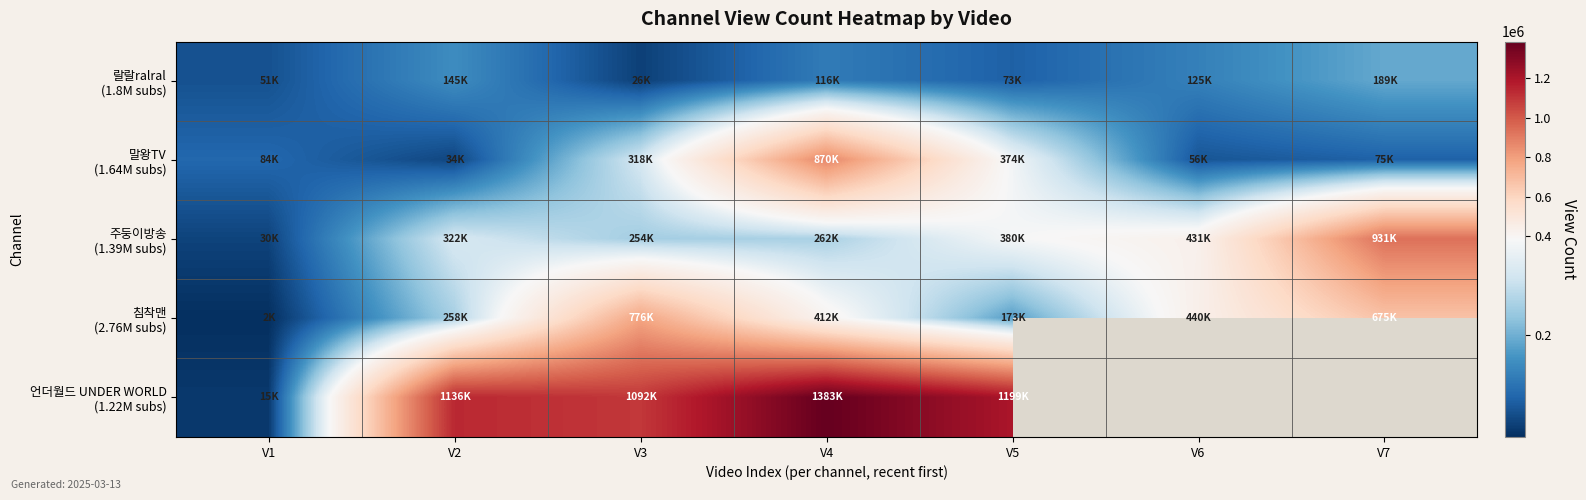

At which category is the sum across all series the highest?

V4